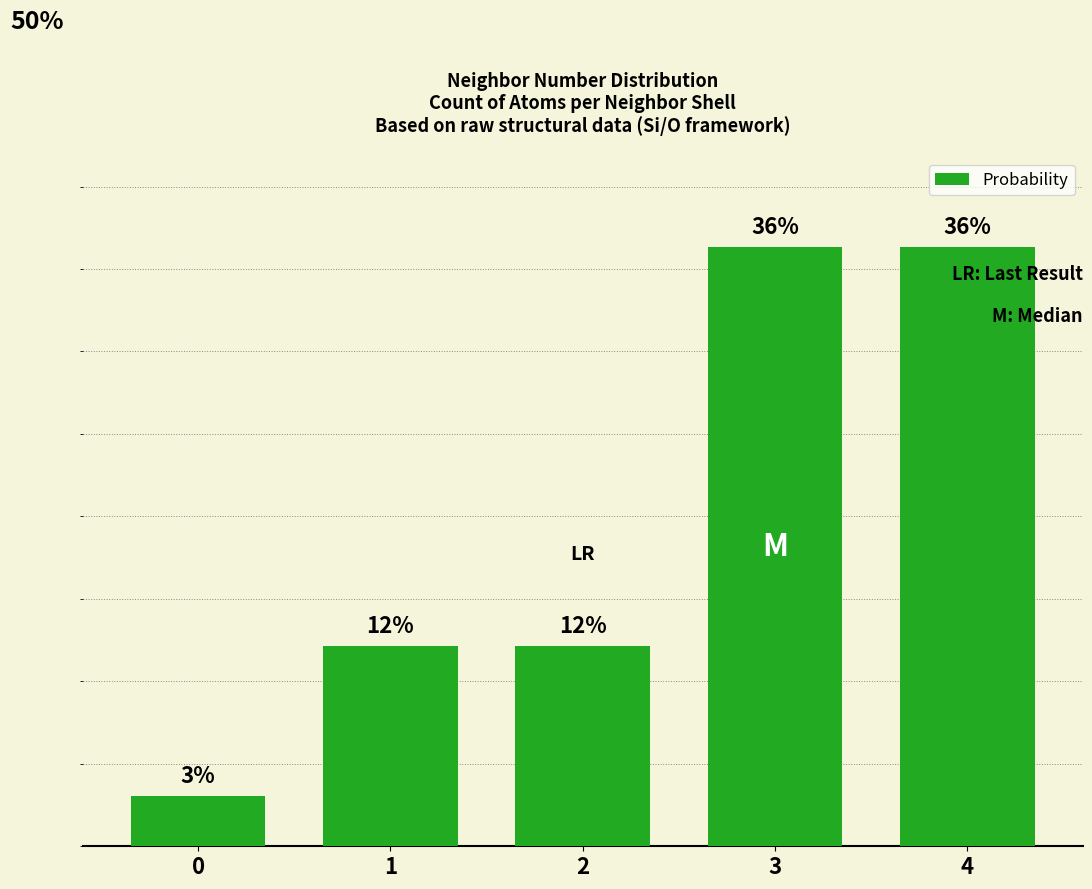

Are the bars horizontal?

No